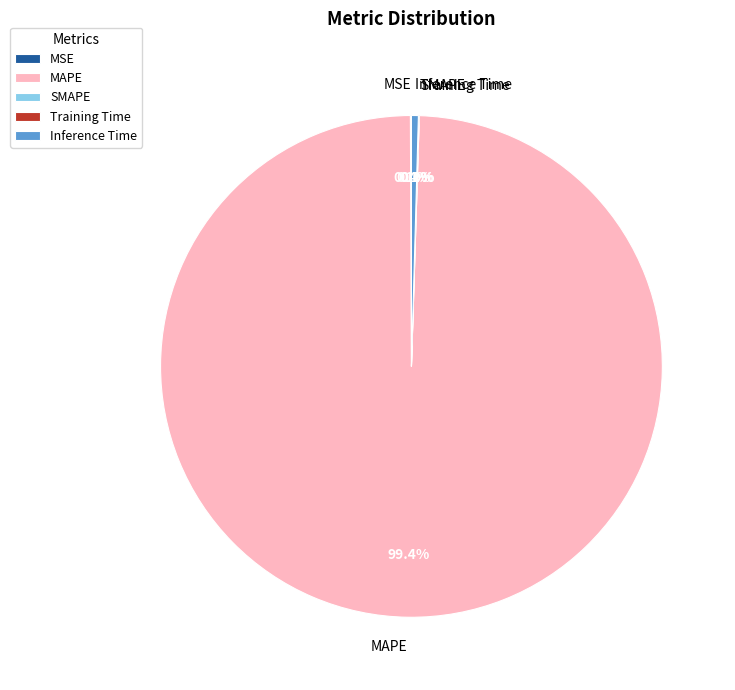

Count the number of slices in the pie.

5